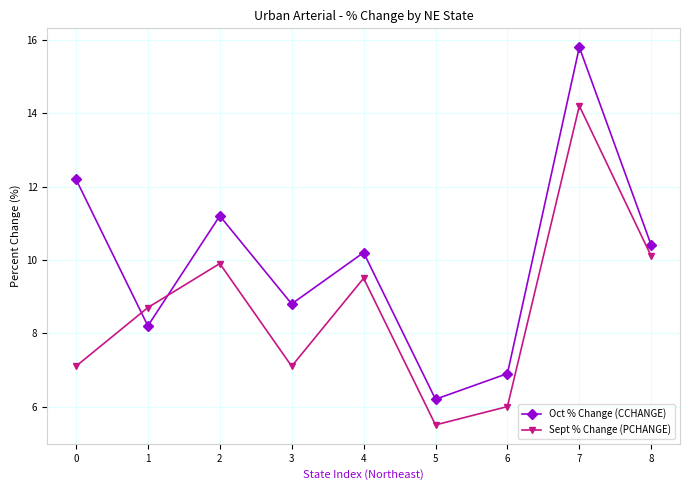

How many distinct data groups are displayed?

2